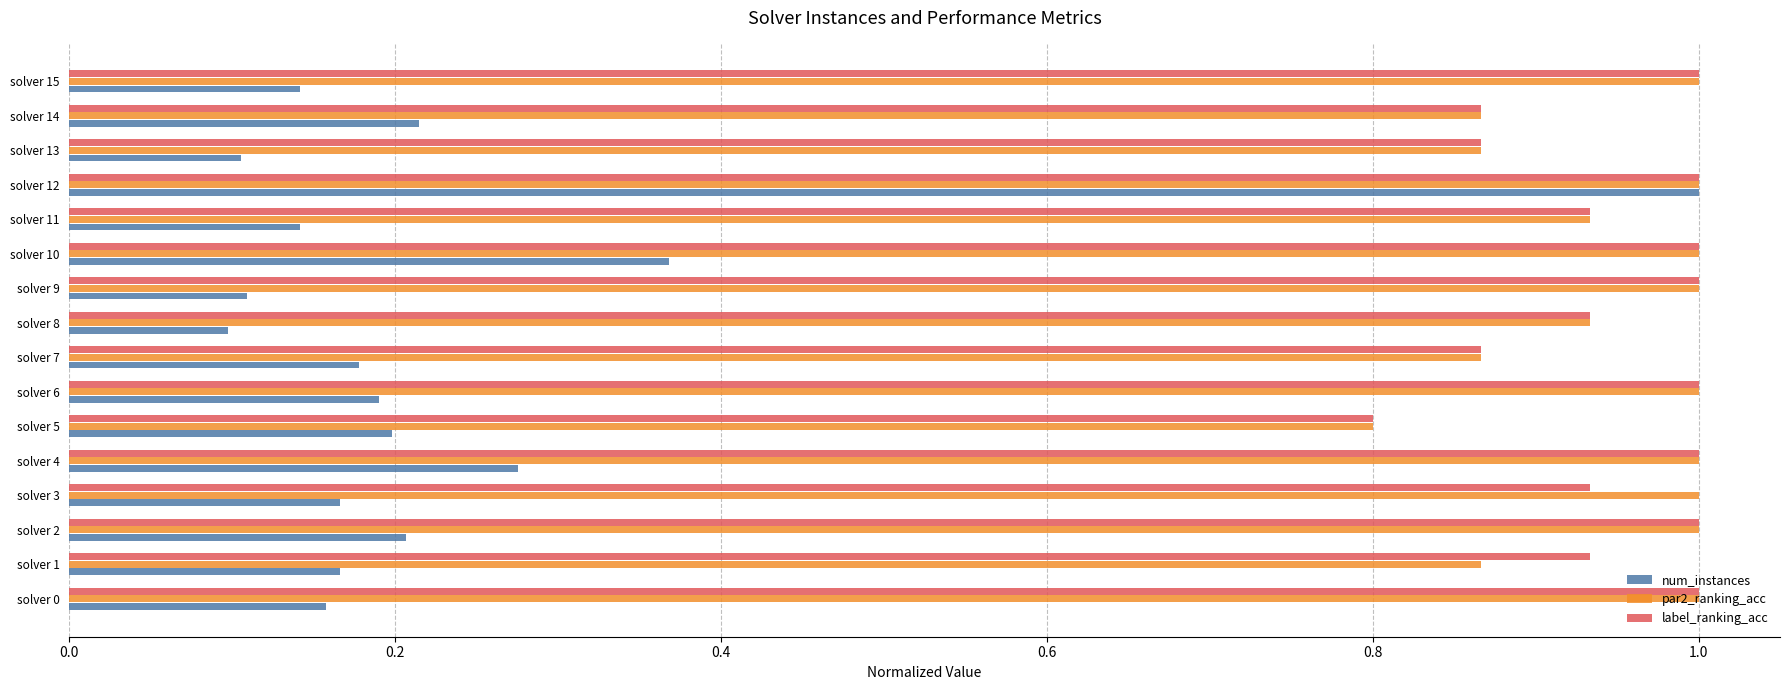

Is the value of num_instances at solver 11 greater than the value of par2_ranking_acc at solver 8?

No